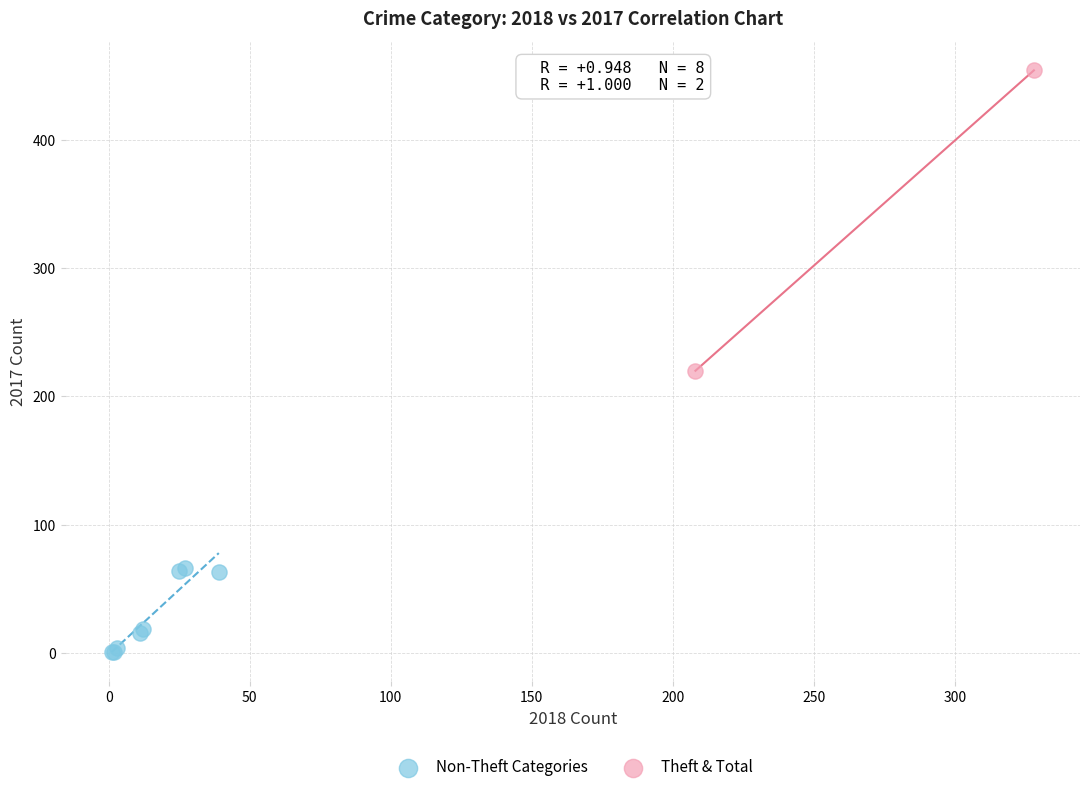

Which series reaches the minimum Y coordinate?

Non-Theft Categories